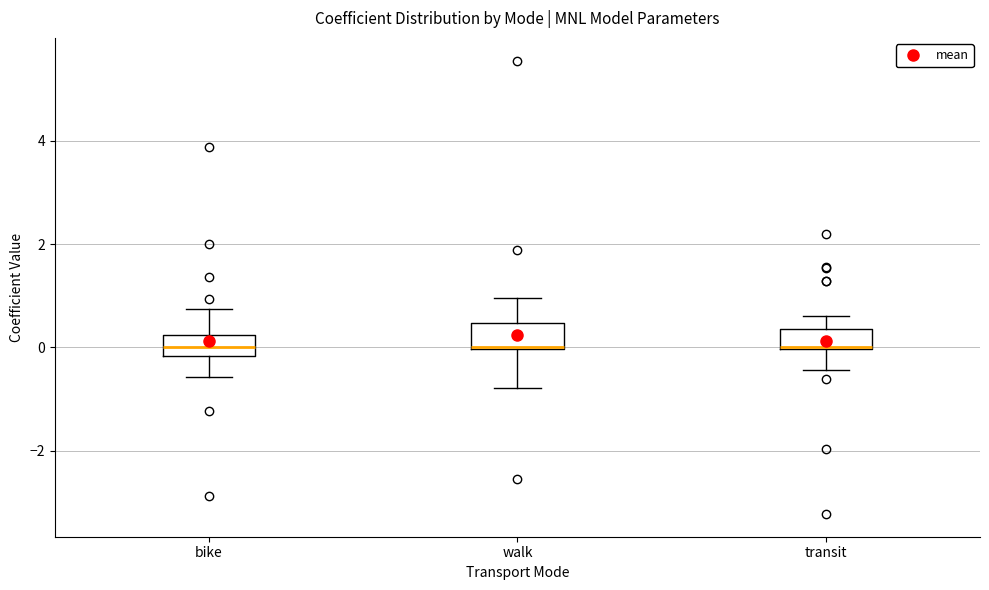

Reading left to right, read every box against the y-axis: the position of its median line, the range the box covers, and the ends of its whiskers. The values are not printed on the chart, so give them approximately, as read against the axis.

bike: median 0.0, box -0.2 to 0.2, whiskers -0.6 to 0.8
walk: median 0.0, box 0.0 to 0.4, whiskers -0.8 to 1.0
transit: median 0.0 (drawn on the box's lower edge), box 0.0 to 0.4, whiskers -0.4 to 0.6